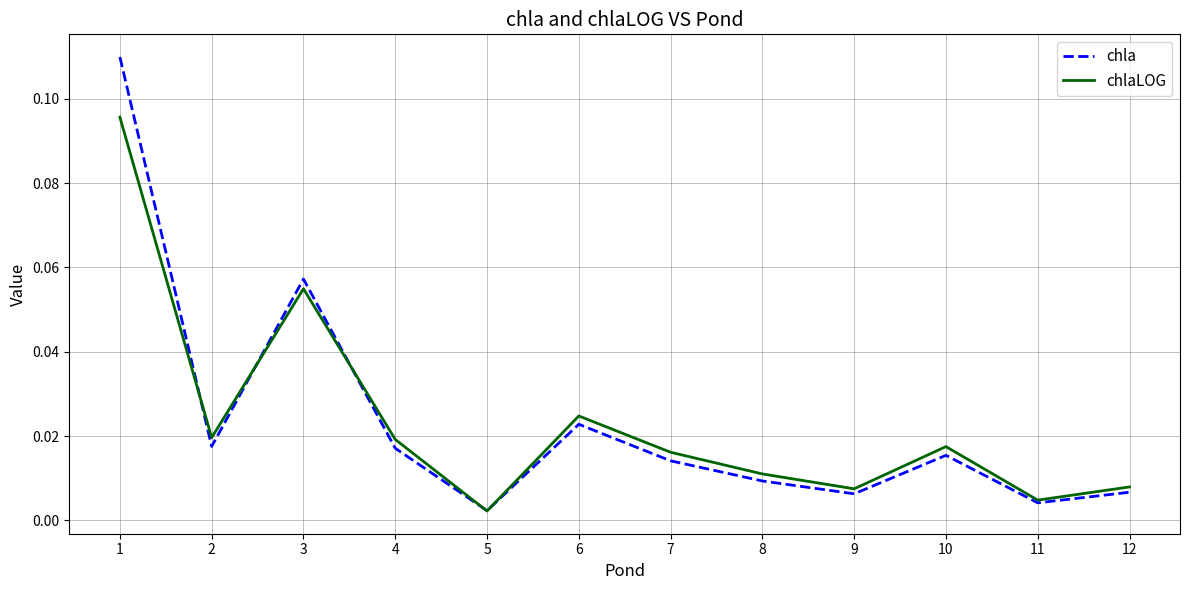

At which label is chlaLOG closest to 0?

5